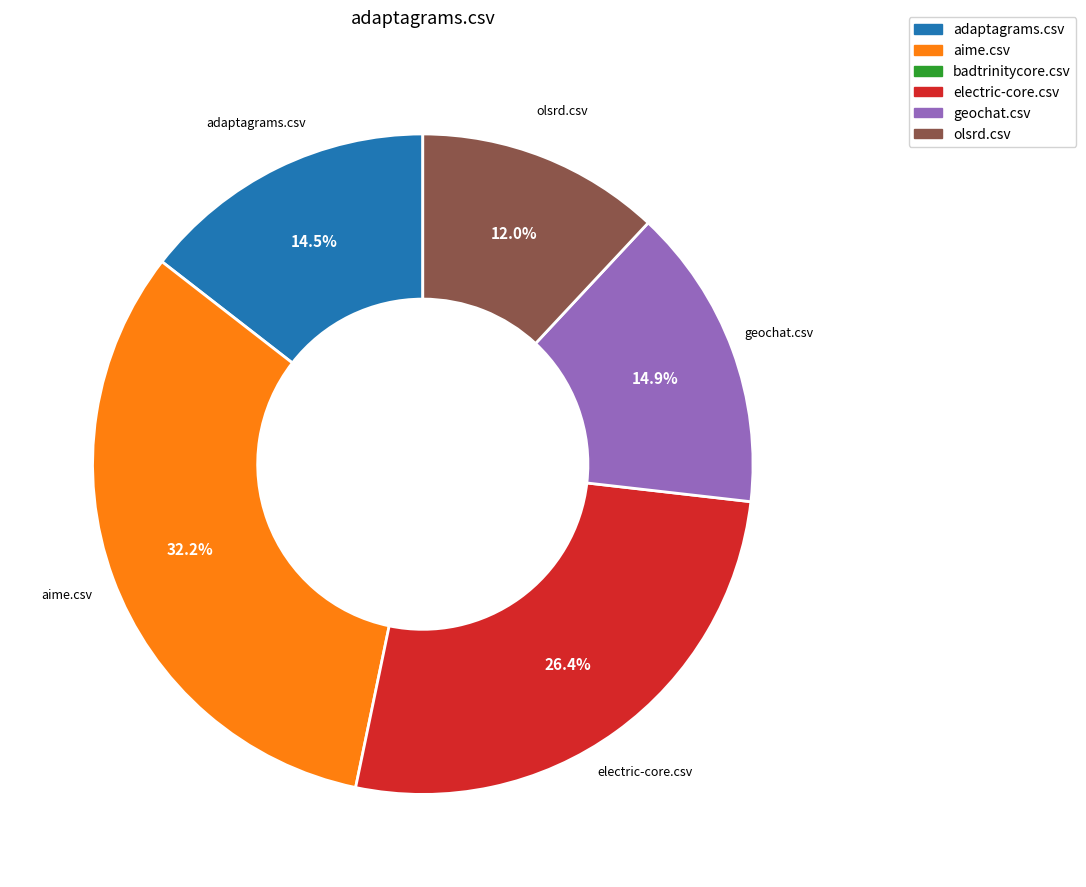

Count the number of slices in the pie.

5